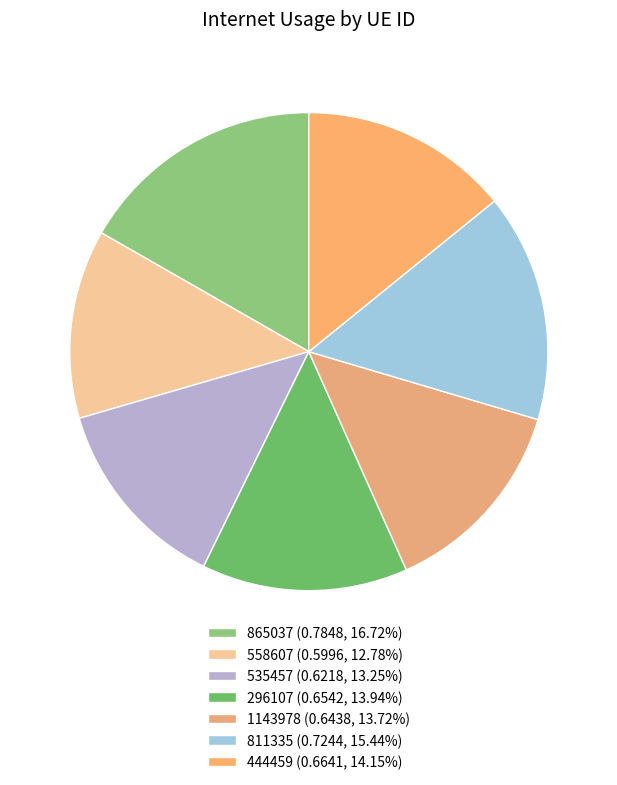

What is the largest slice in the pie chart?

865037